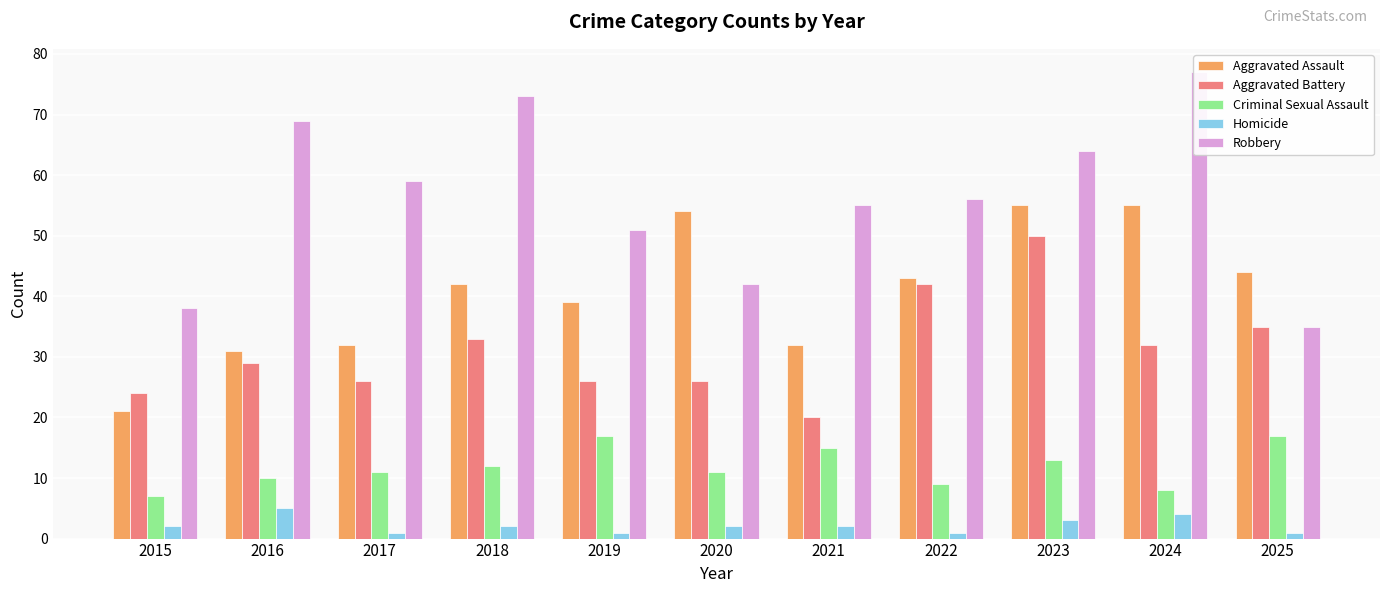

What is the value of the Homicide bar at the 9th from the left?

3